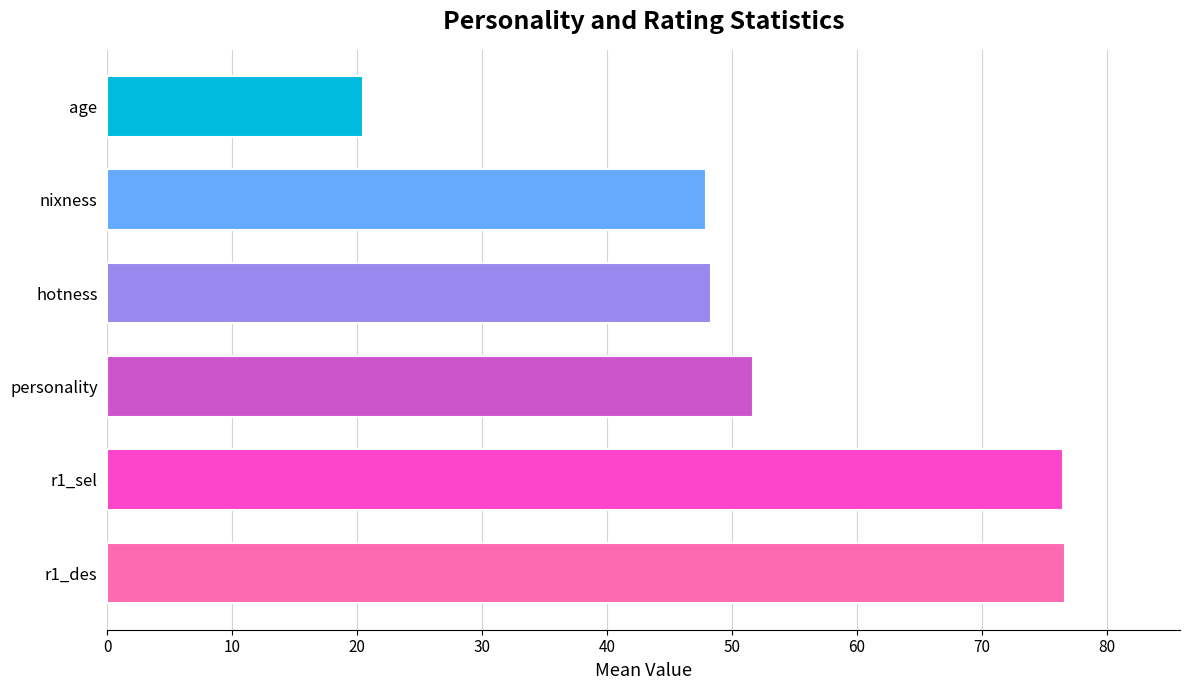

What is the sum of the values at nixness and r1_des?

124.6